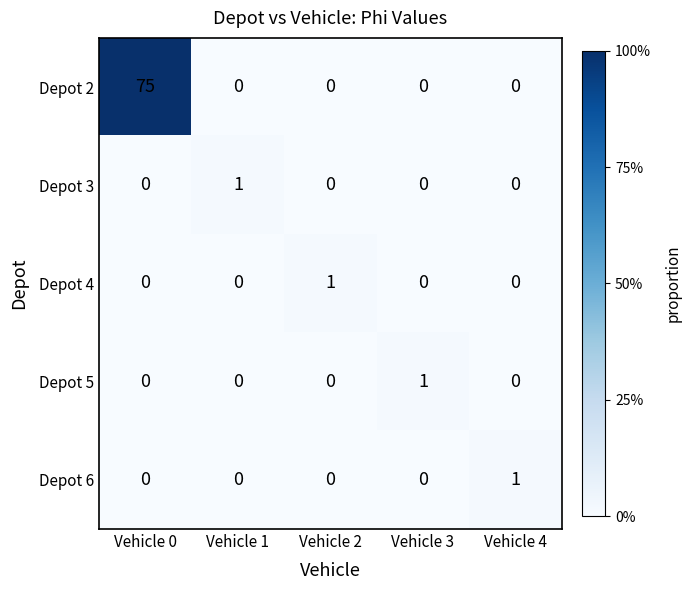

Reading left to right, list all the values displayed in this chart.

Depot 2: 75	0	0	0	0
Depot 3: 0	1	0	0	0
Depot 4: 0	0	1	0	0
Depot 5: 0	0	0	1	0
Depot 6: 0	0	0	0	1